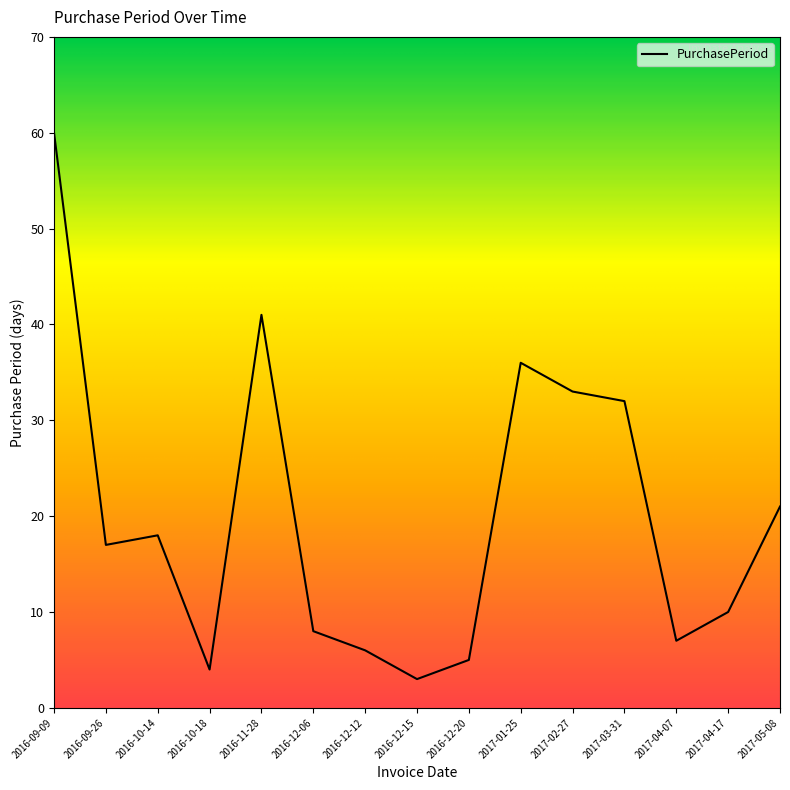

The value at 2017-04-07 is 7. True or false?

True